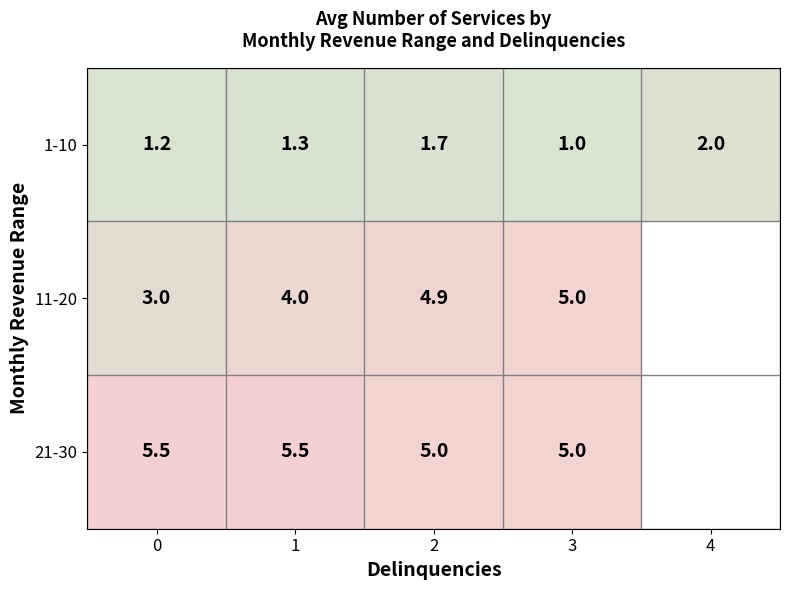

At how many categories does at least one series exceed 5?

2